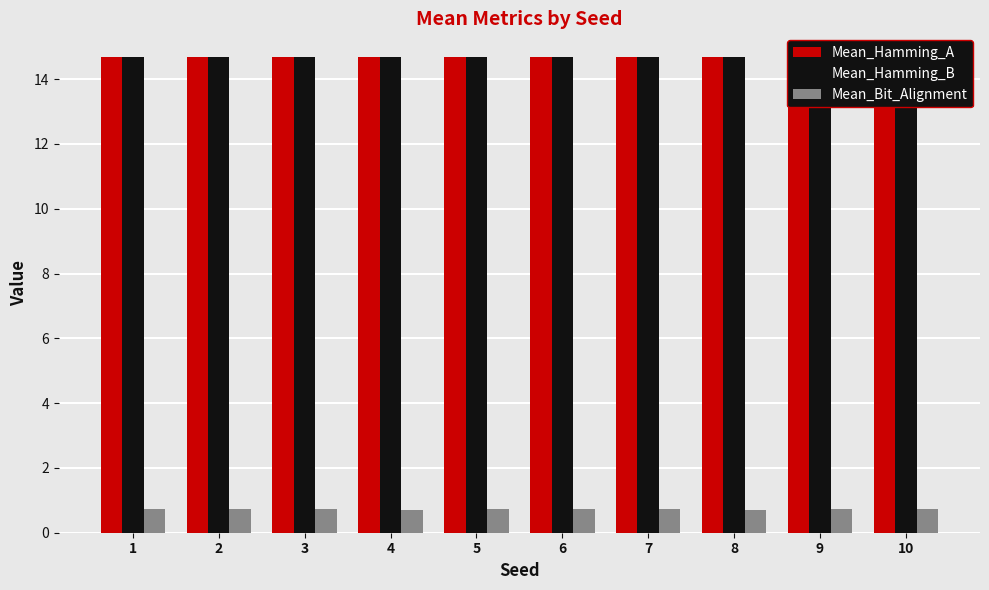

What is the approximate value of Mean_Hamming_B at 1?

14.7